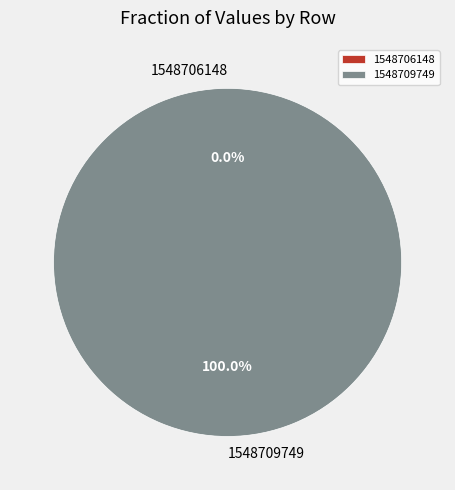

Which slice represents more than half of the pie?

1548709749